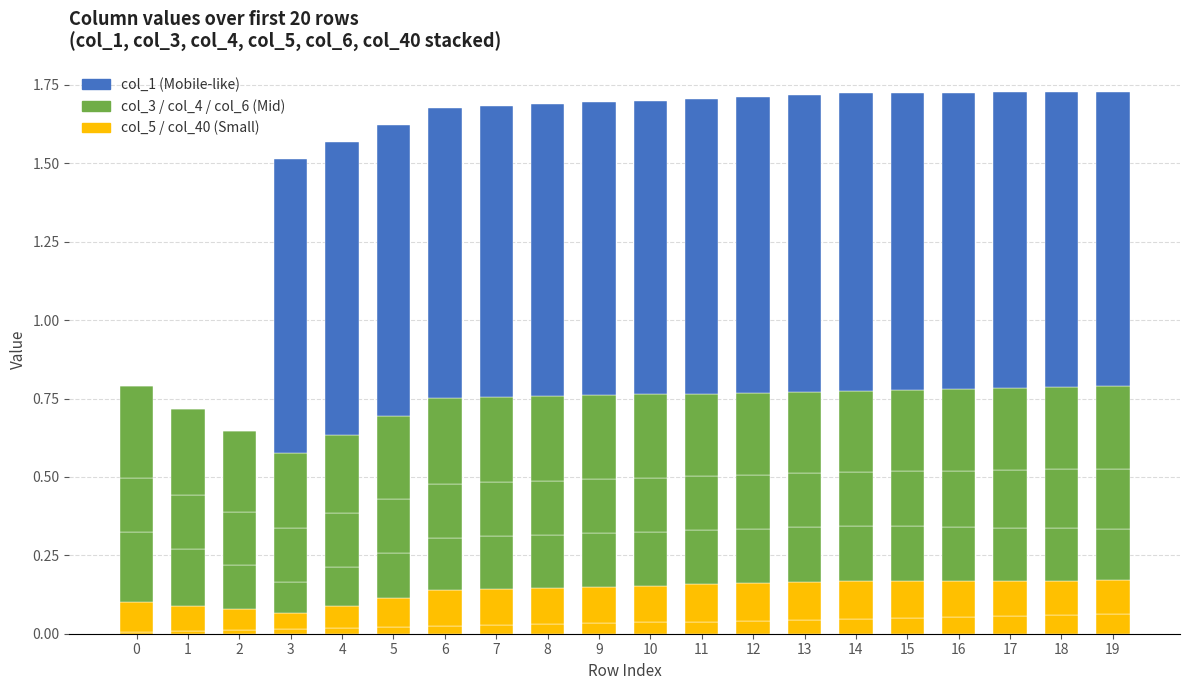

The col_1 series shows 0.2 at 19. True or false?

False